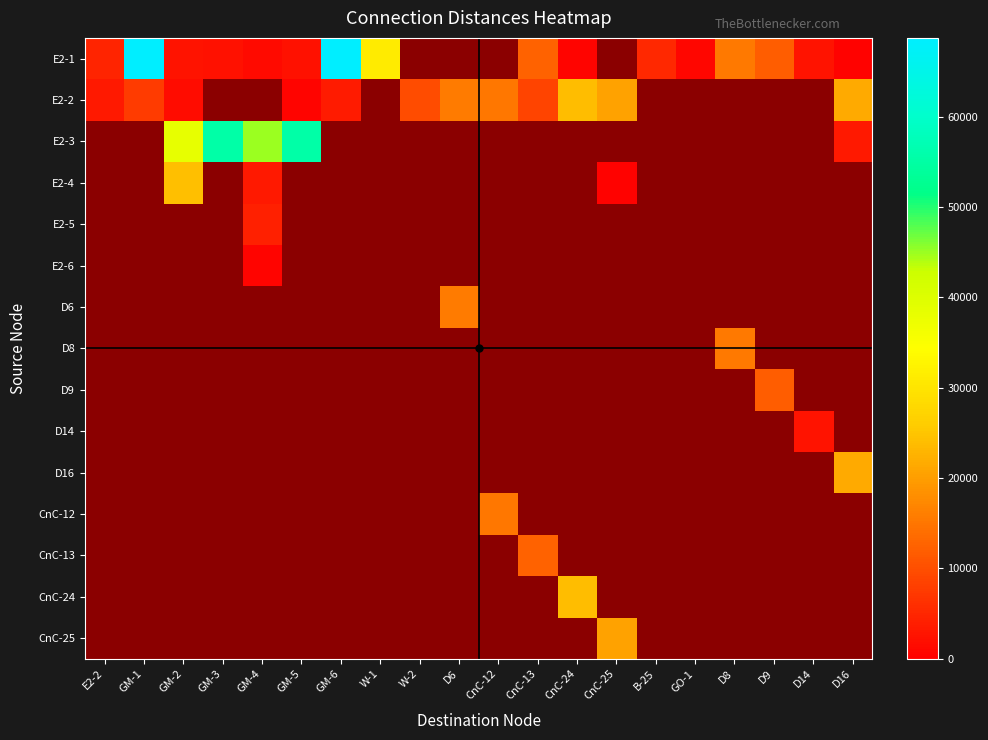

Which series has the widest spread of values?

E2-3